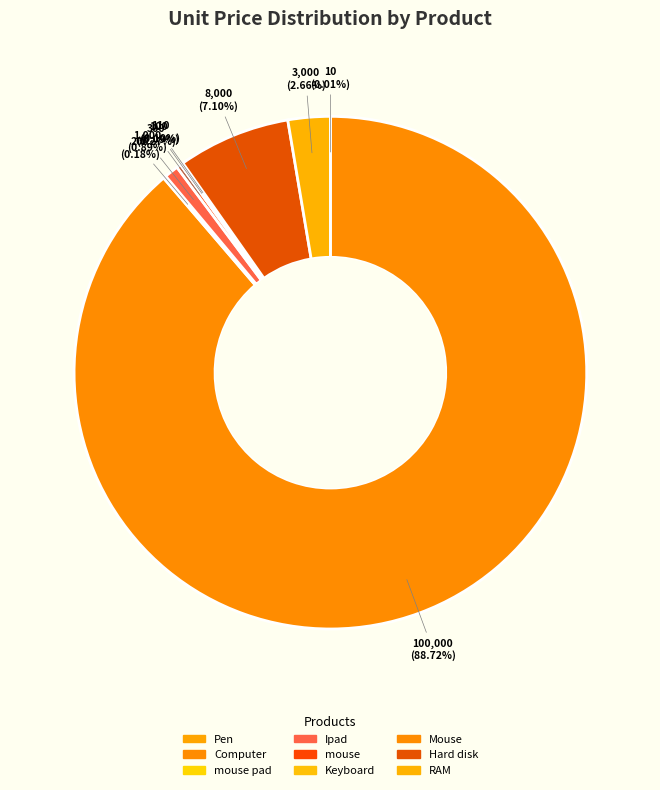

How many slices are in this pie chart?

9